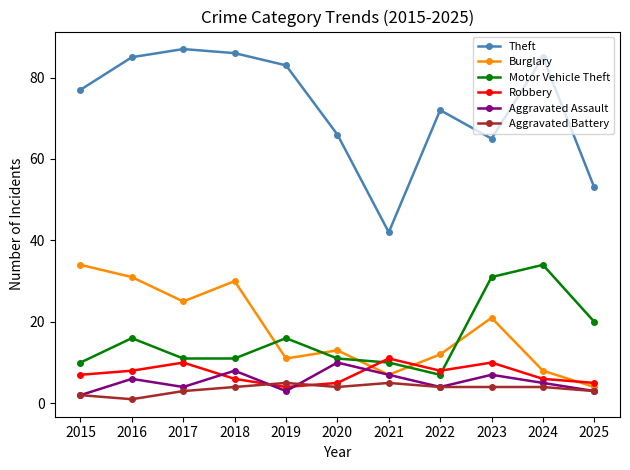

At which category does Theft reach its first local peak?

2017